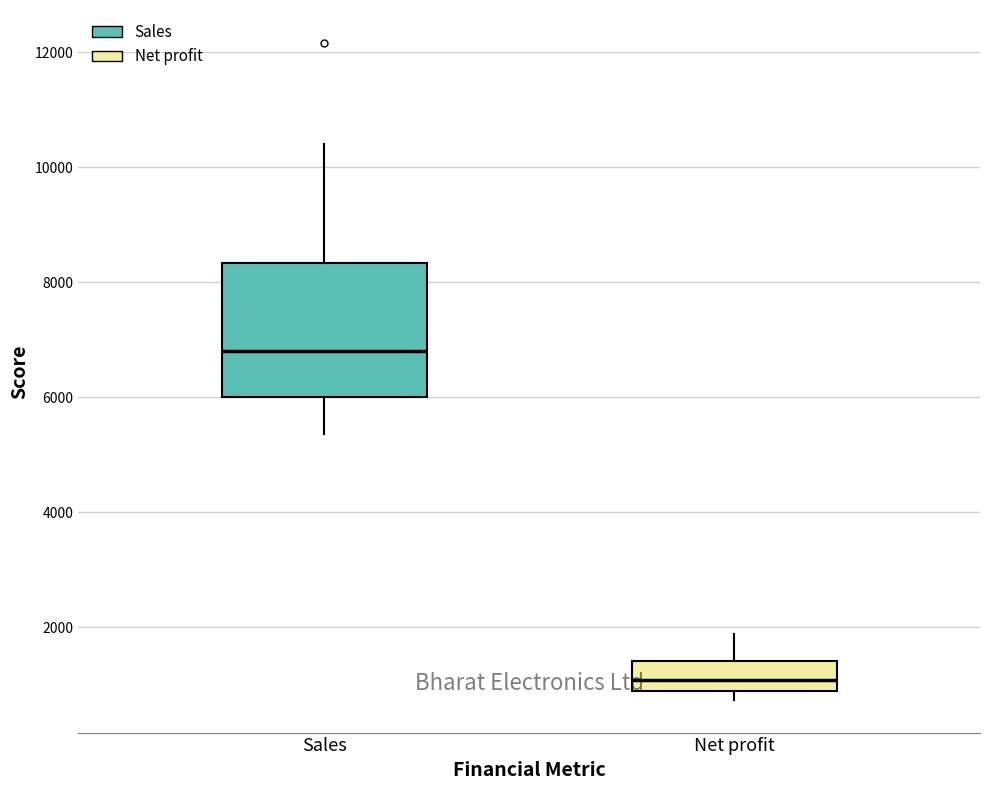

Where is the lower edge of the box for Net profit on the y-axis? The values are not printed on the chart, so give them approximately, as read against the axis.

800